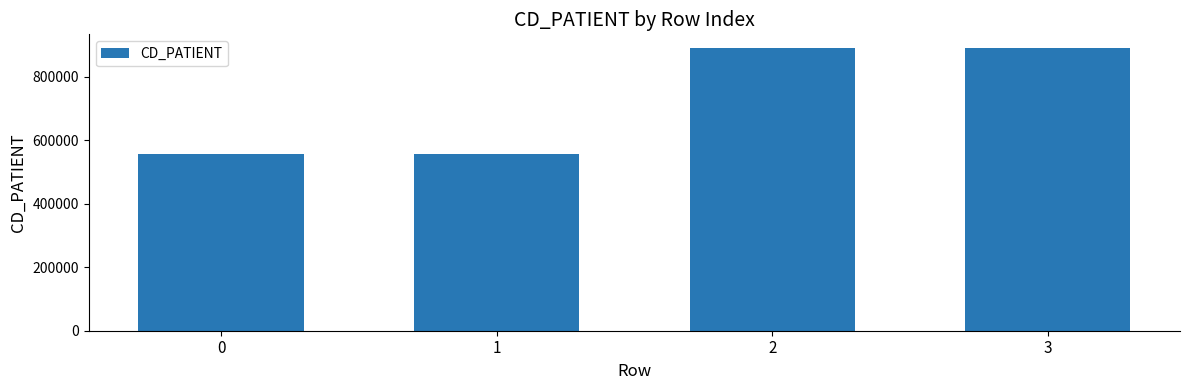

What is the value of the 1st bar from the left?

555555